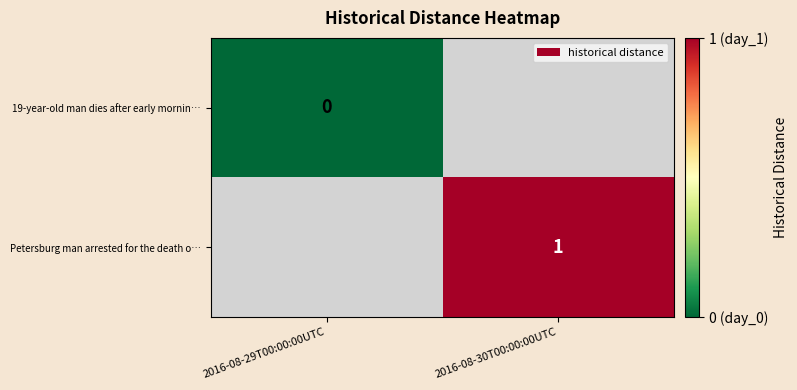

How many distinct data groups are displayed?

2